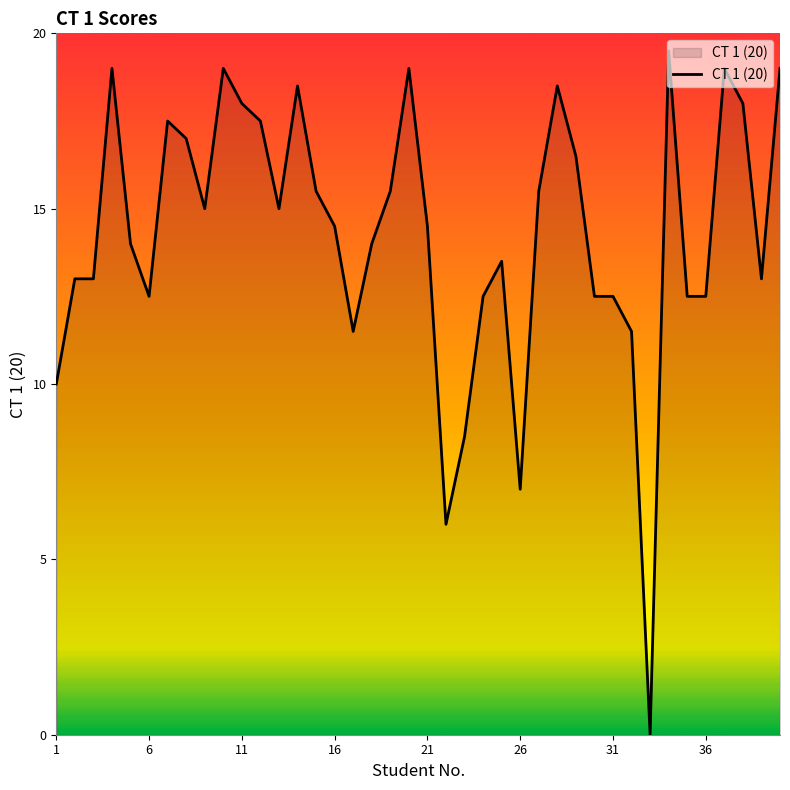

What is the difference between the maximum and minimum values?

19.5